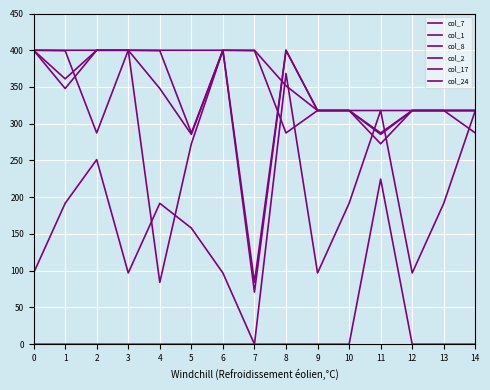

What is the spread (max minus min) of values at 7?

400.0